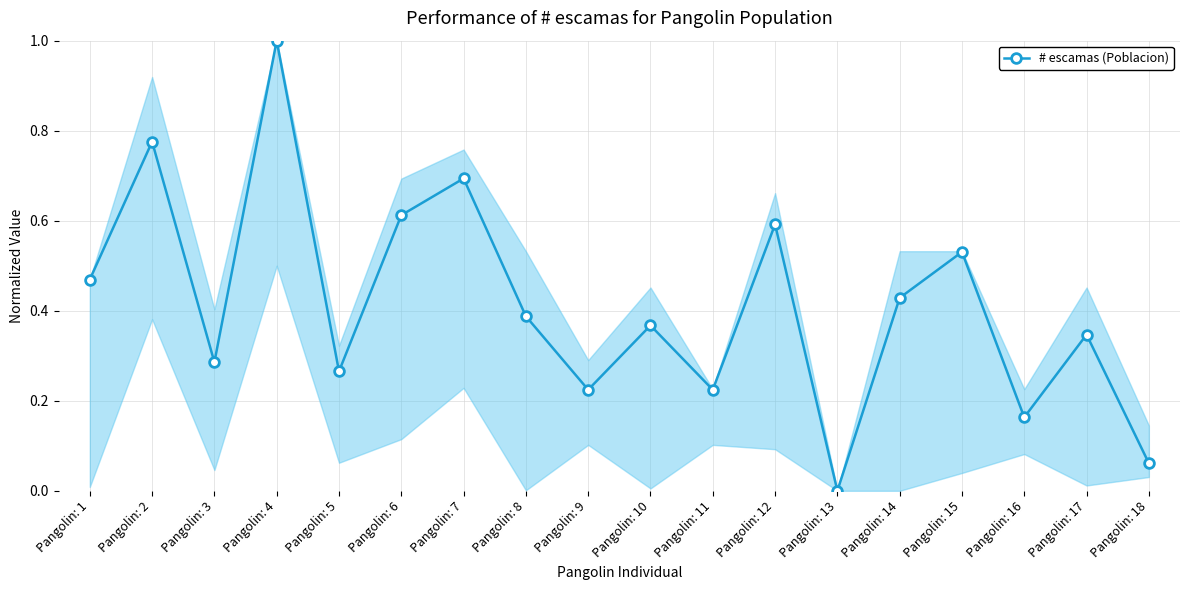

Does the chart have visible grid lines?

Yes